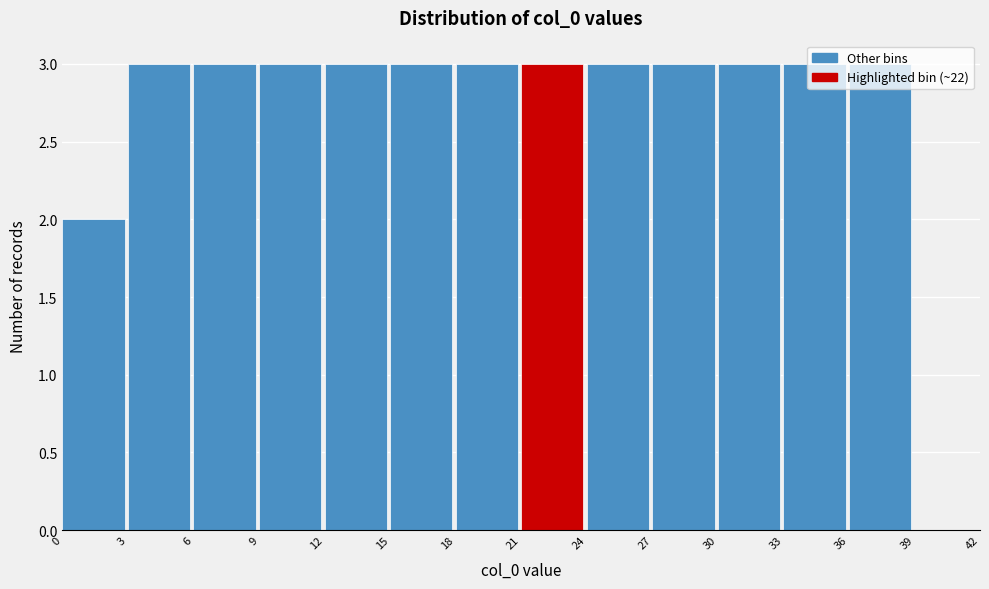

Reading left to right, list every bar in this chart as the range it spans on the x-axis followed by its height. The values are not printed on the chart, so give them approximately, as read against the axis.

0 to 3: 2
3 to 6: 3
6 to 9: 3
9 to 12: 3
12 to 15: 3
15 to 18: 3
18 to 21: 3
21 to 24: 3
24 to 27: 3
27 to 30: 3
30 to 33: 3
33 to 36: 3
36 to 39: 3
39 to 42: 0